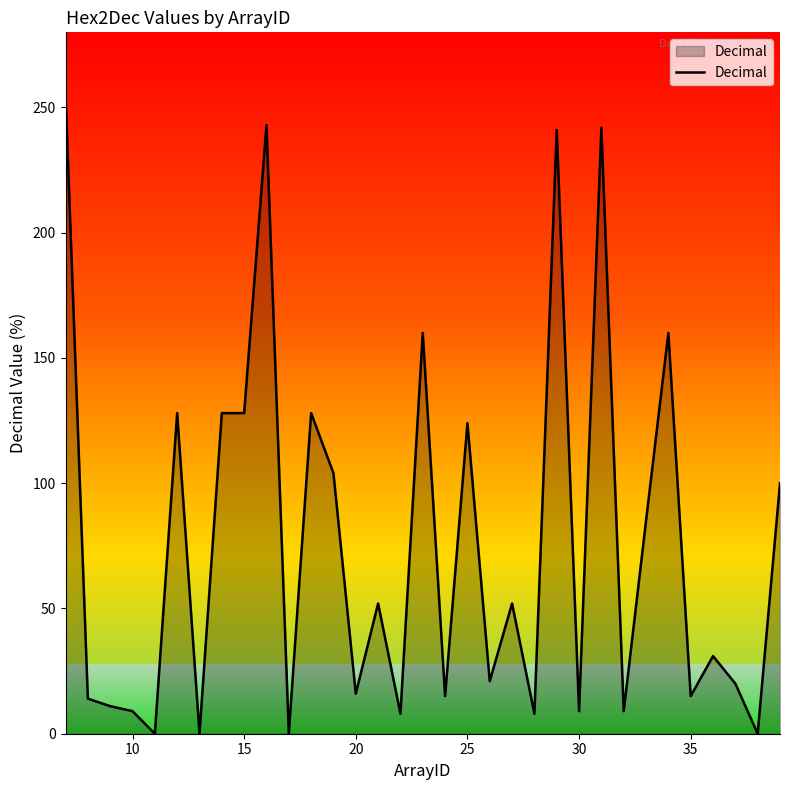

What is the greatest value displayed?

255